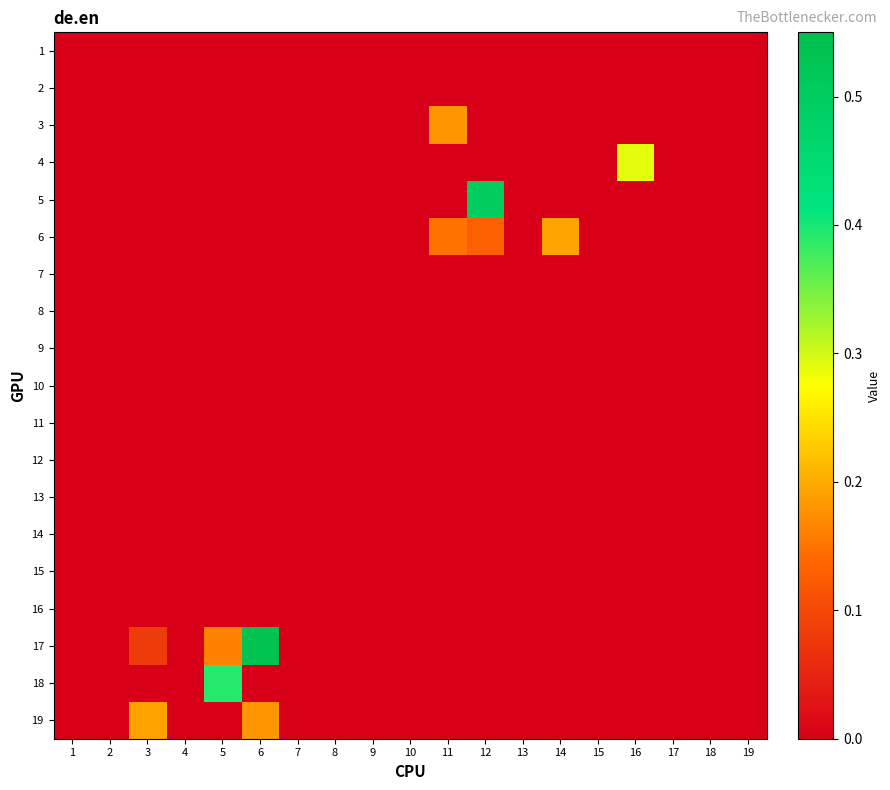

Count the number of data series in this chart.

19